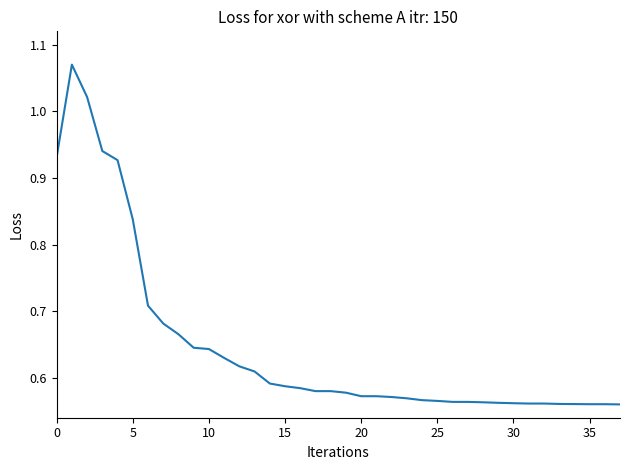

What is the difference between the maximum and minimum values?

0.5